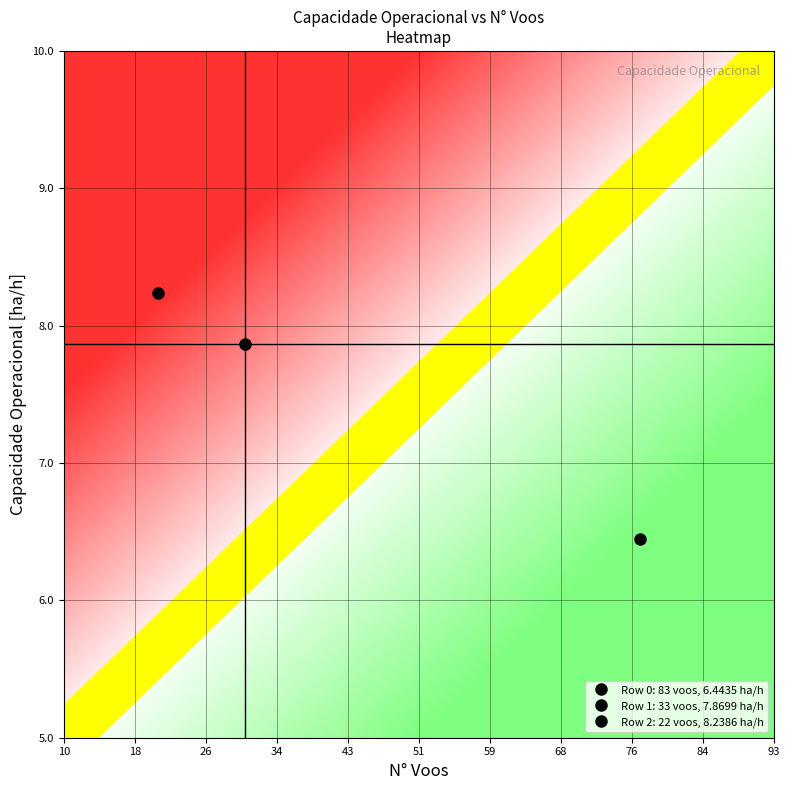

Reading left to right, what are all the values shown in this chart?

0: 83.0	6.4
1: 33.0	7.9
2: 22.0	8.2